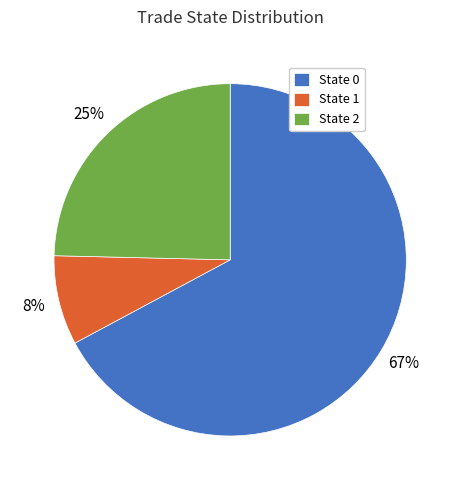

Is State 2 the majority of the pie?

No